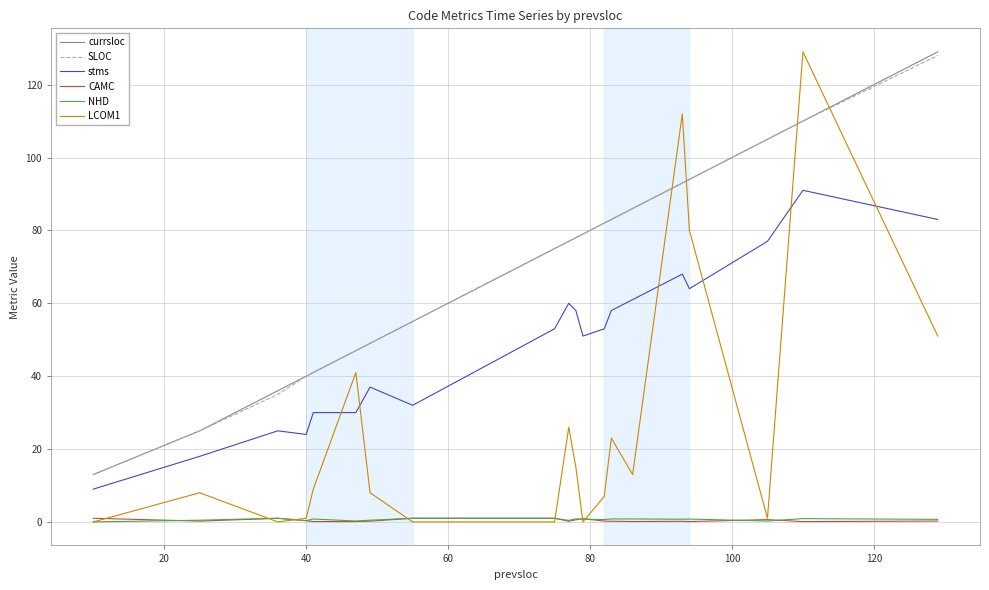

What is the minimum value for currsloc?

13.0